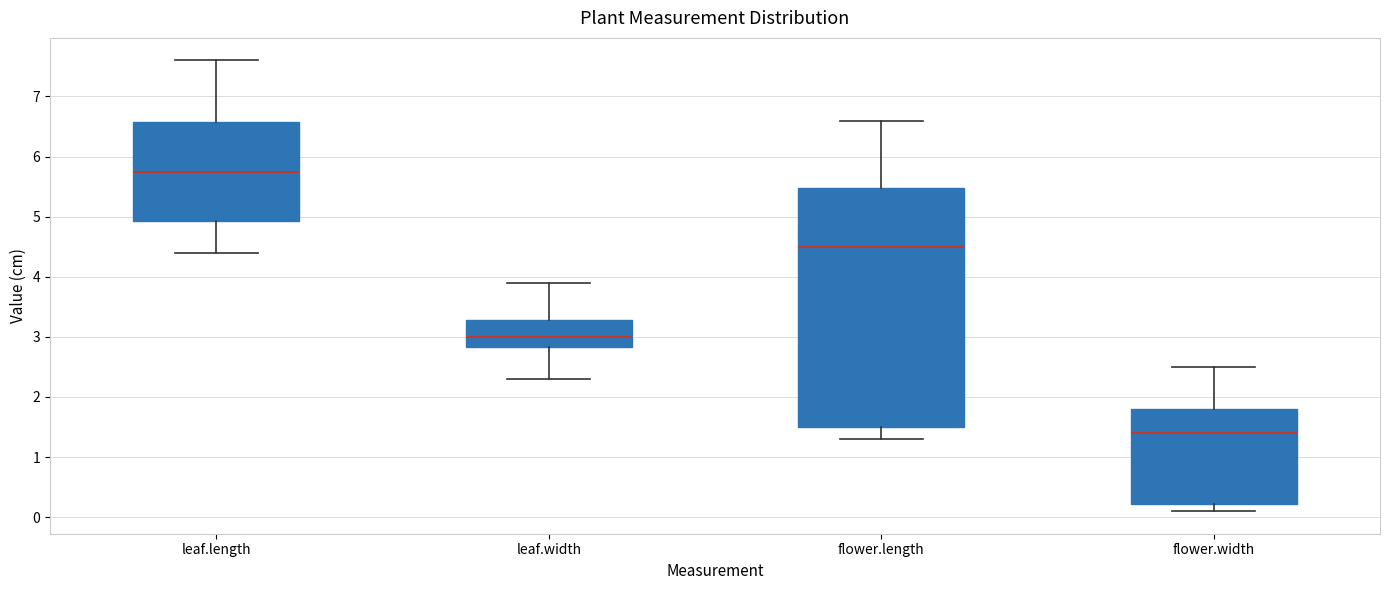

Which box has the lowest median line?

flower.width